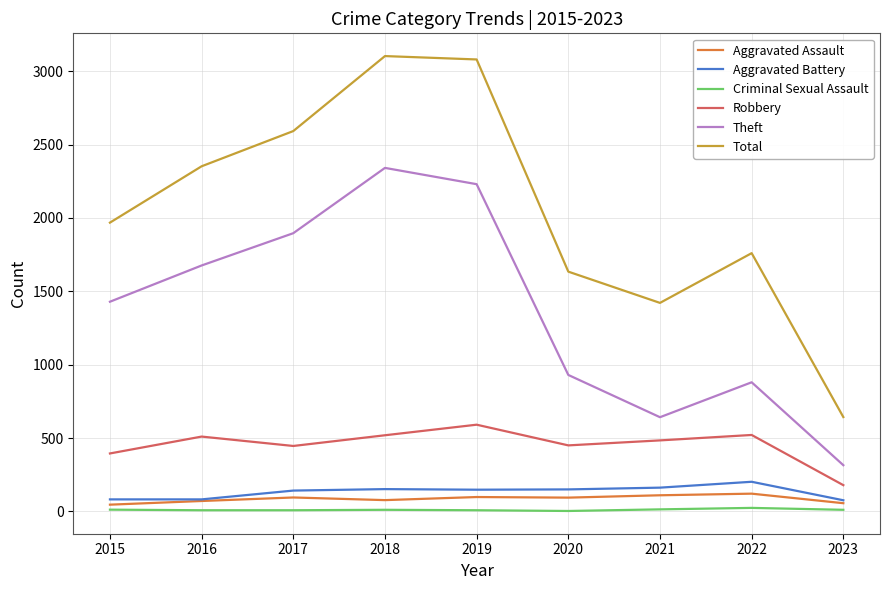

Which series has the largest total across all categories?

Total